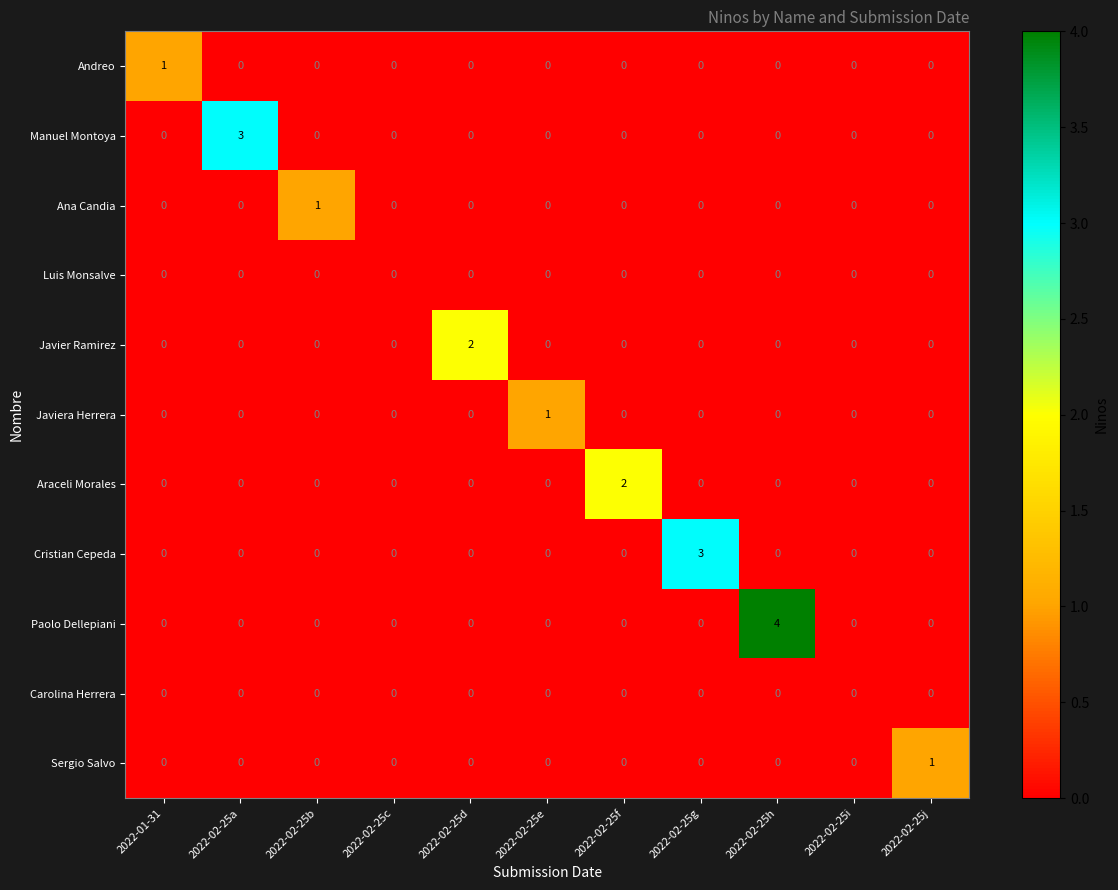

Between 2022-02-25a and 2022-02-25i, which series saw the biggest shift?

Manuel Montoya